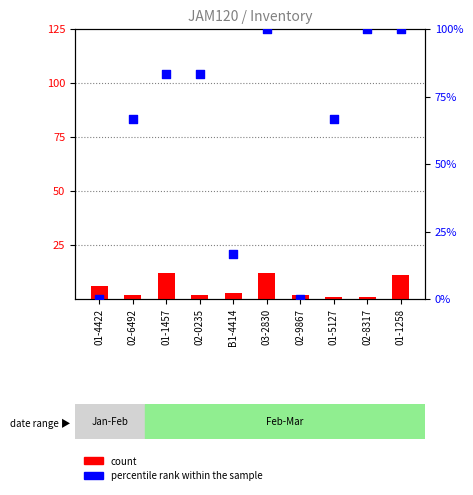

What is the total value across all series at 01-4422?

6.0